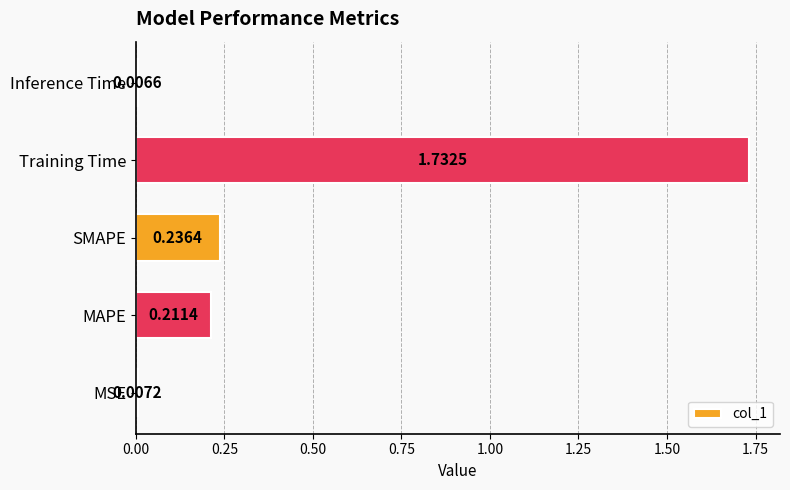

List the labels in order of value, smallest first.

Inference Time, MSE, MAPE, SMAPE, Training Time